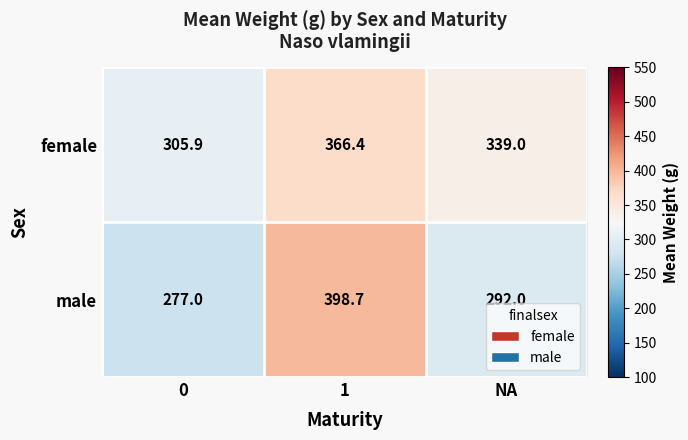

Reading left to right, list all the values displayed in this chart.

female: 305.9	366.4	339.0
male: 277.0	398.7	292.0